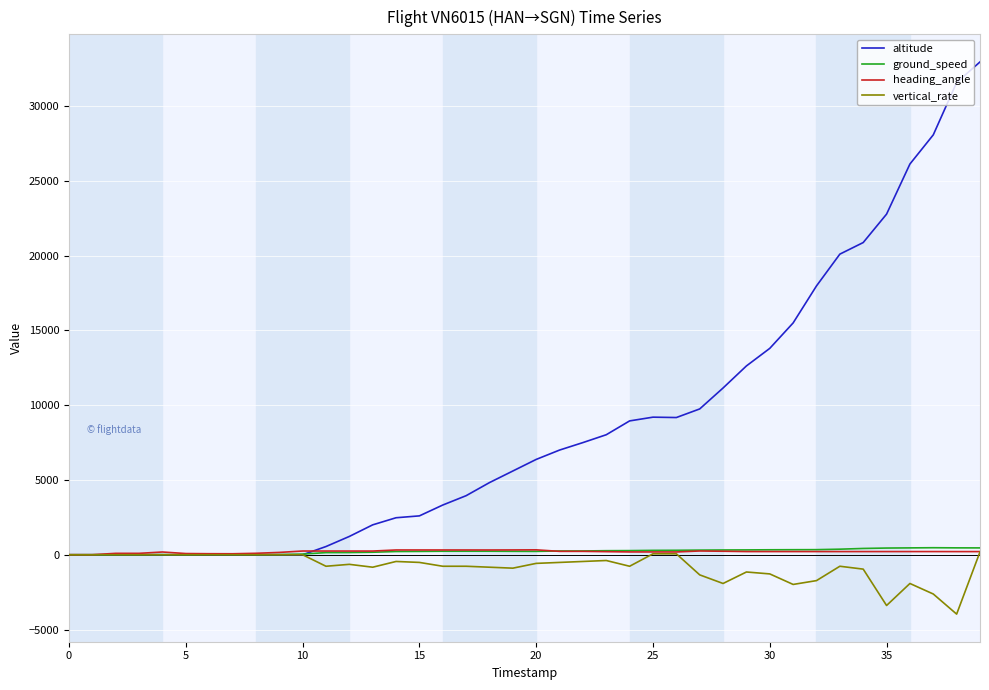

What is the greatest value displayed?

32950